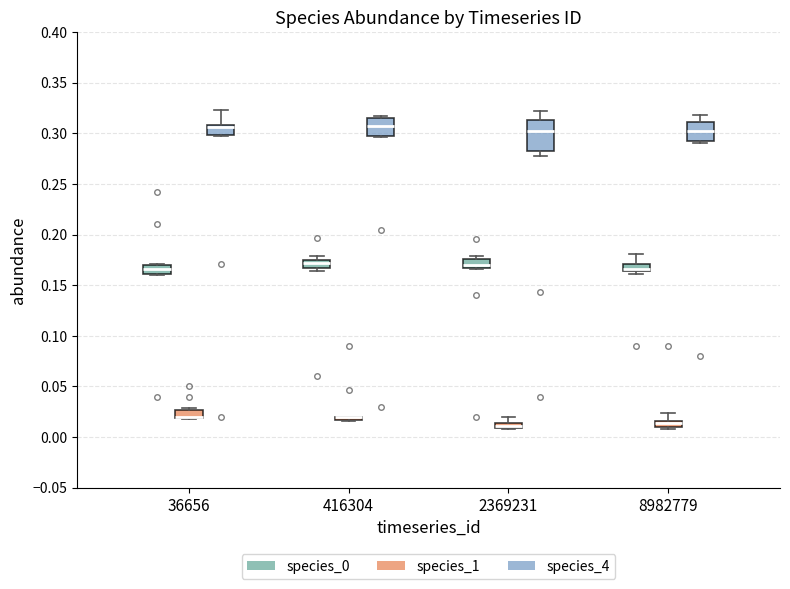

Comparing the boxes themselves (not the whiskers), which one is the tallest?

2369231 (species_4)